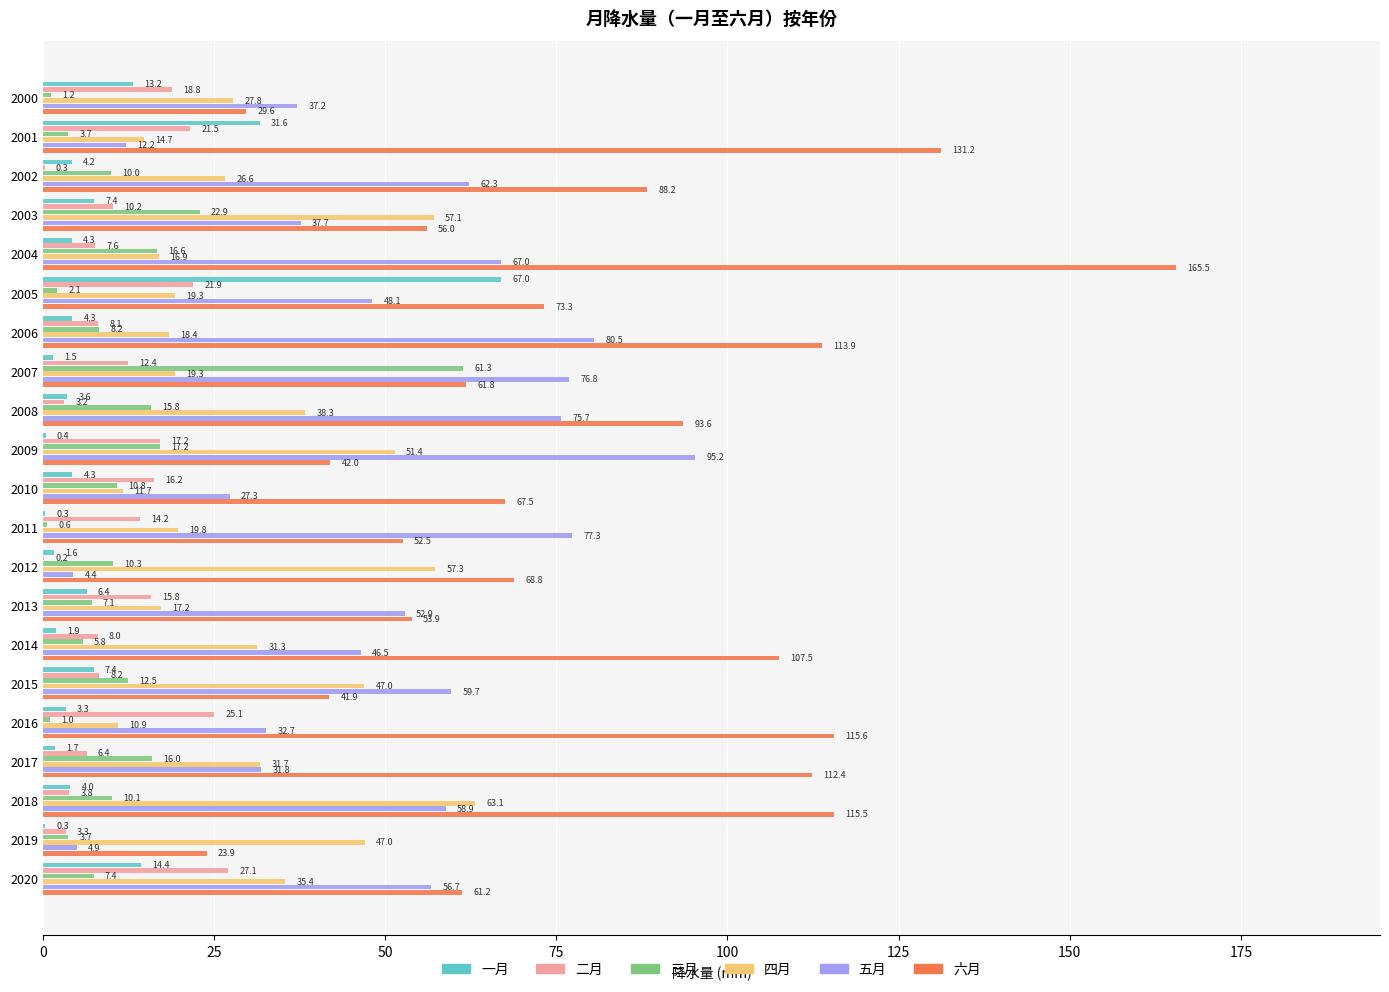

True or false: 三月 has a value of 16.0 at 2017.

True